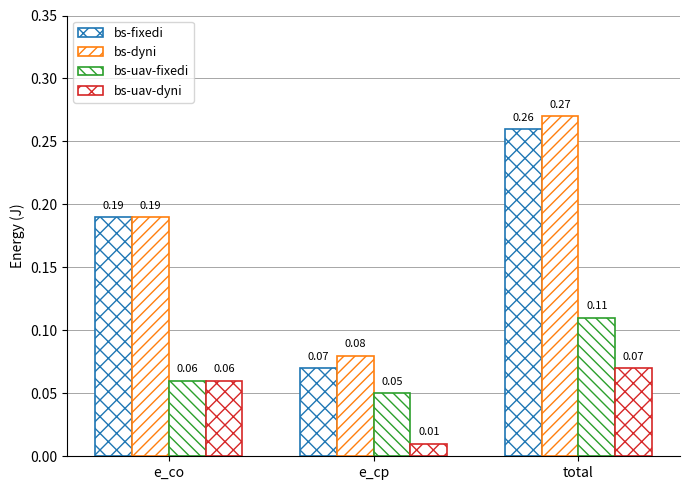

Are the bars grouped side by side (vs. stacked)?

Yes